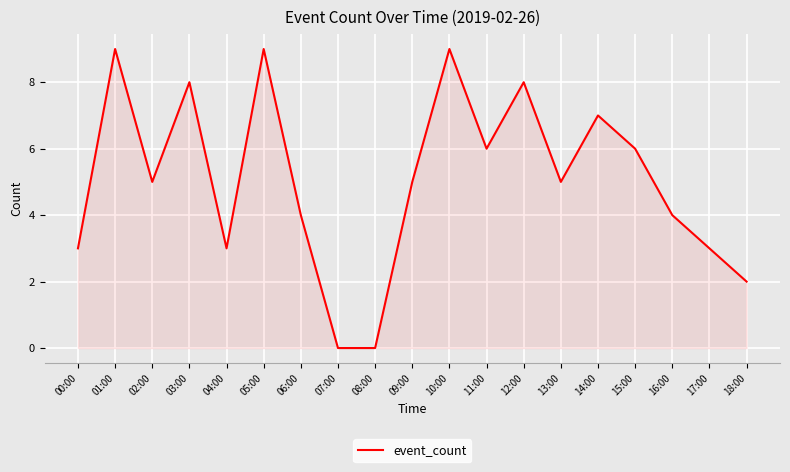

What is the change in value from 04:00 to 18:00?

-1